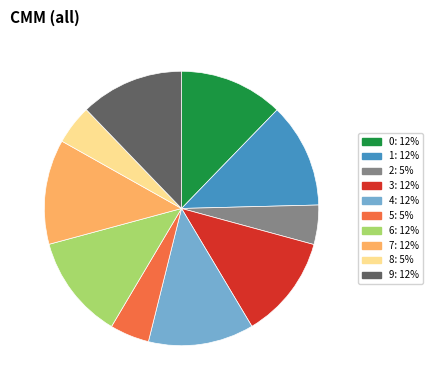

Does 3: 12% account for over 50% of the chart?

No